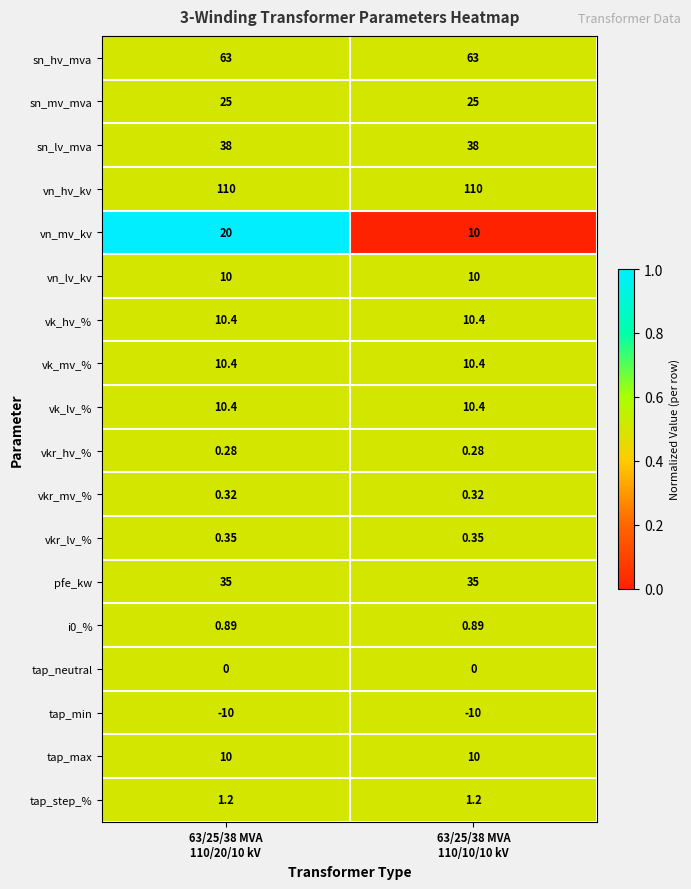

At which category is the sum across all series the highest?

63/25/38 MVA
110/20/10 kV